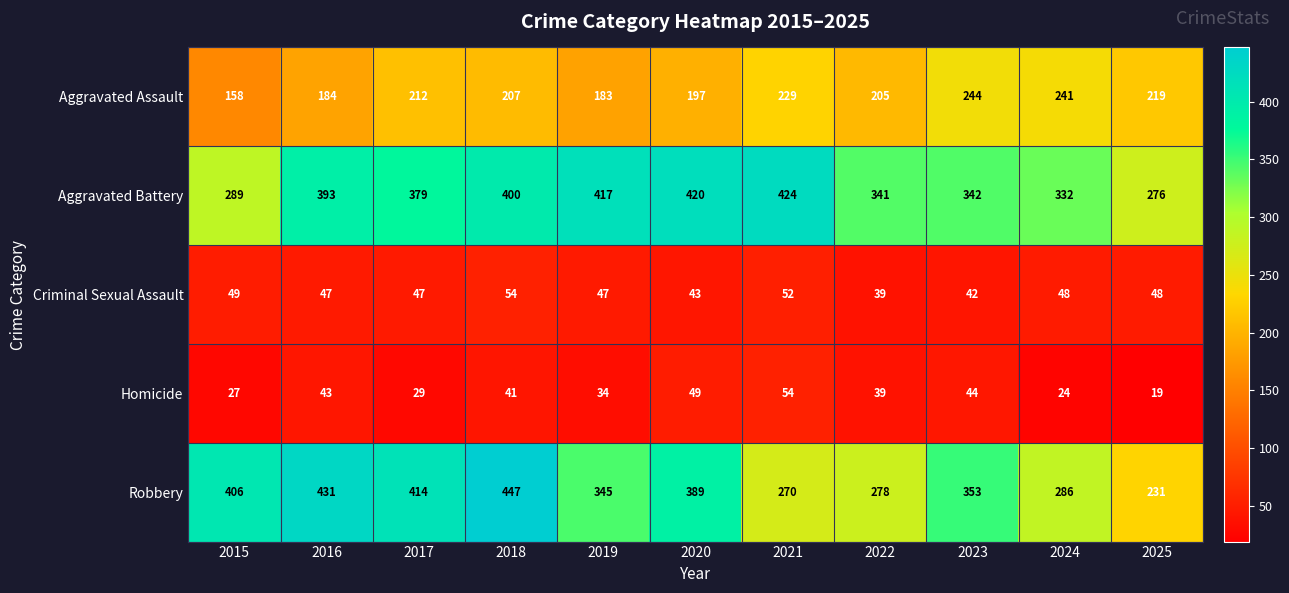

What value does the Homicide series have at 2020, to the nearest 5?

50